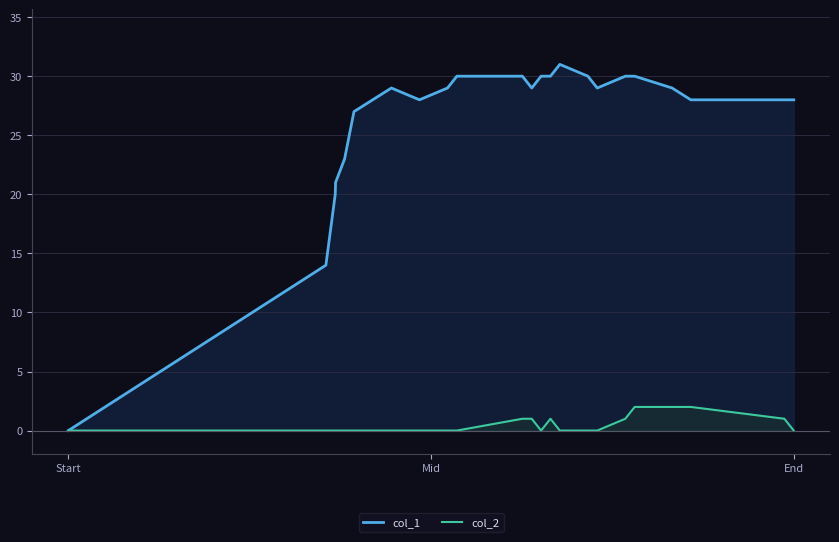

Which series has the largest range (max minus min)?

col_1